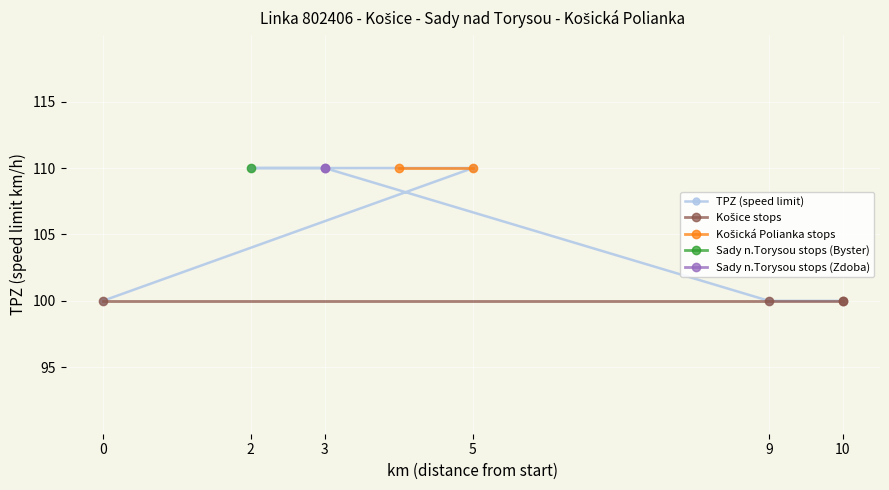

True or false: Košice (Sečovská) and Košická Polianka (OcÚ) intersect in this chart.

False